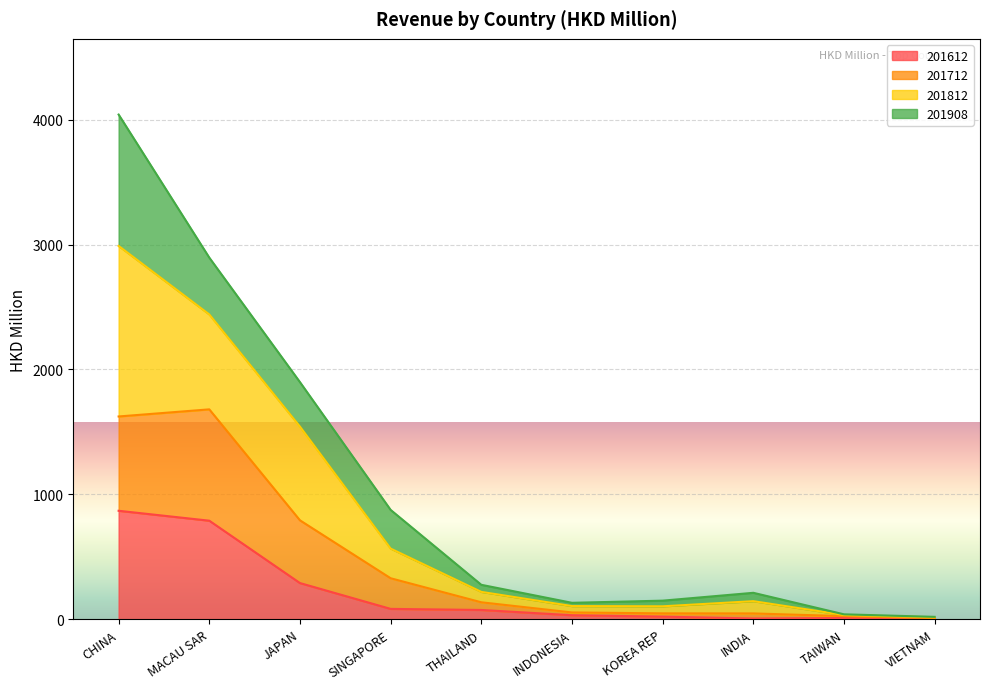

True or false: 201712 and 201812 intersect in this chart.

False